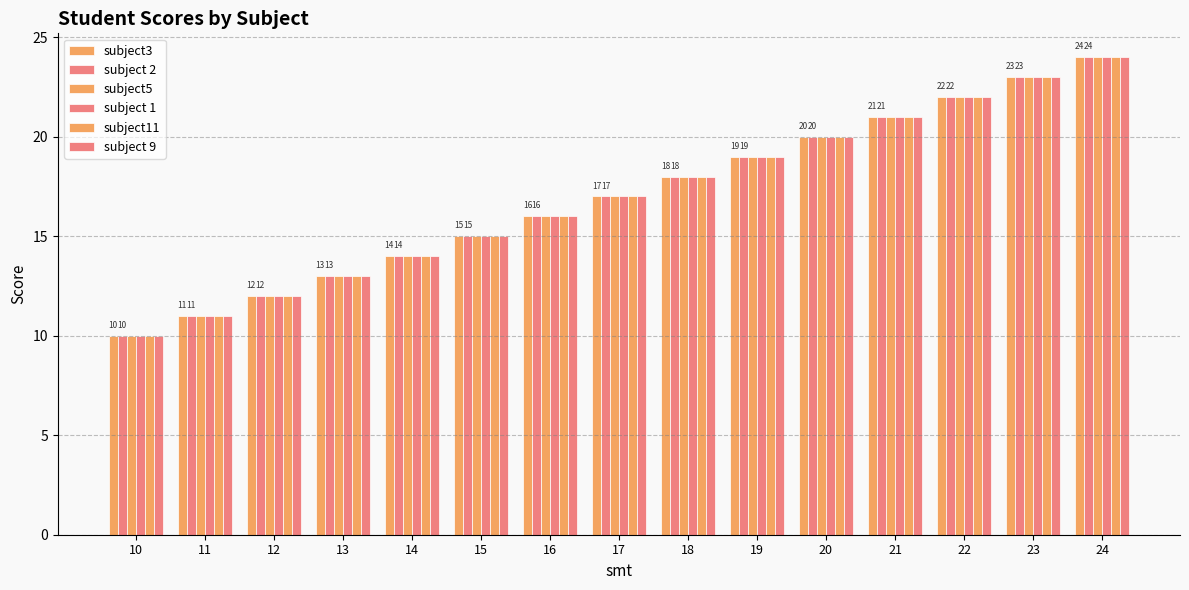

Does the chart contain stacked bars?

No